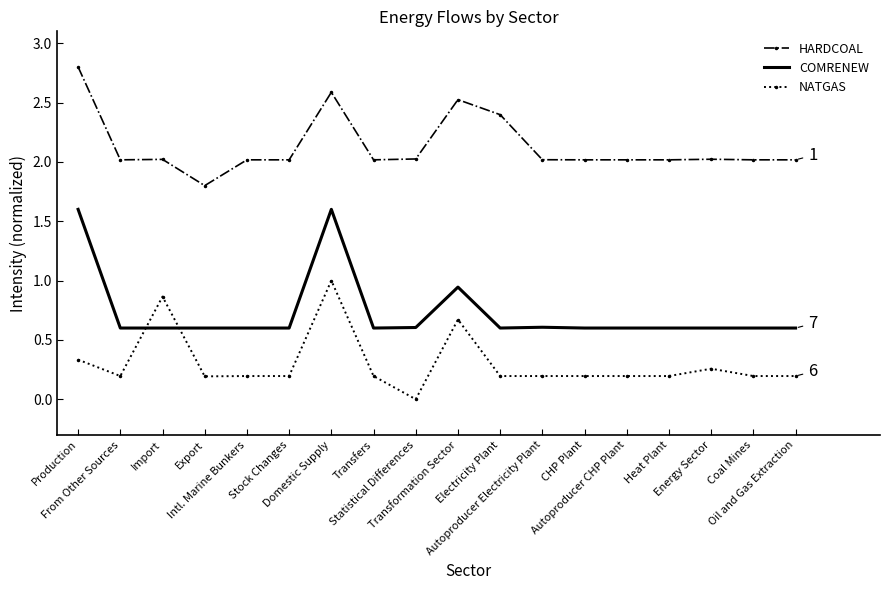

Which series has the largest total across all categories?

HARDCOAL